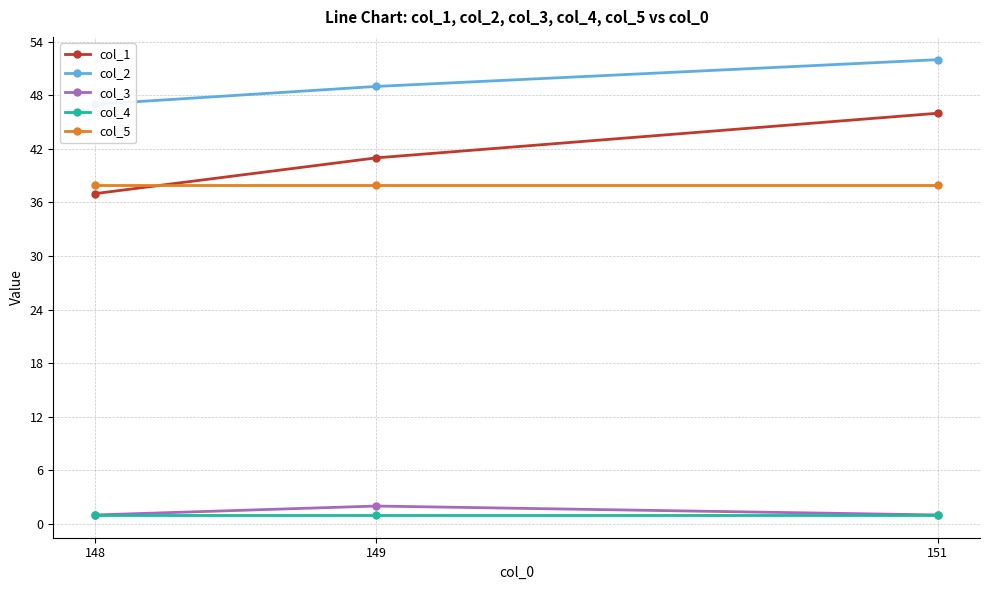

Is the value of col_4 at 151 greater than the value of col_2 at 149?

No